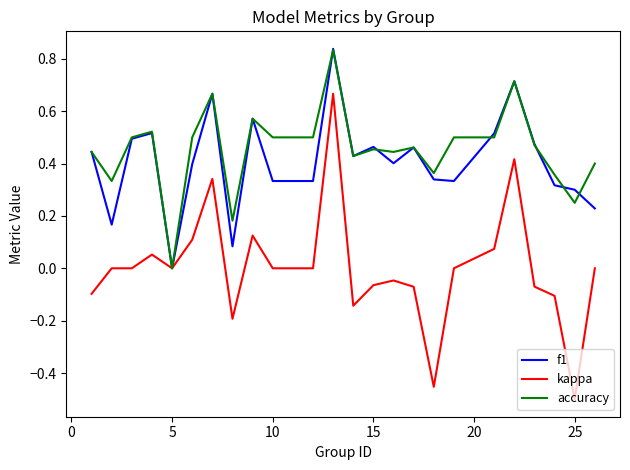

Which series has the largest range (max minus min)?

kappa